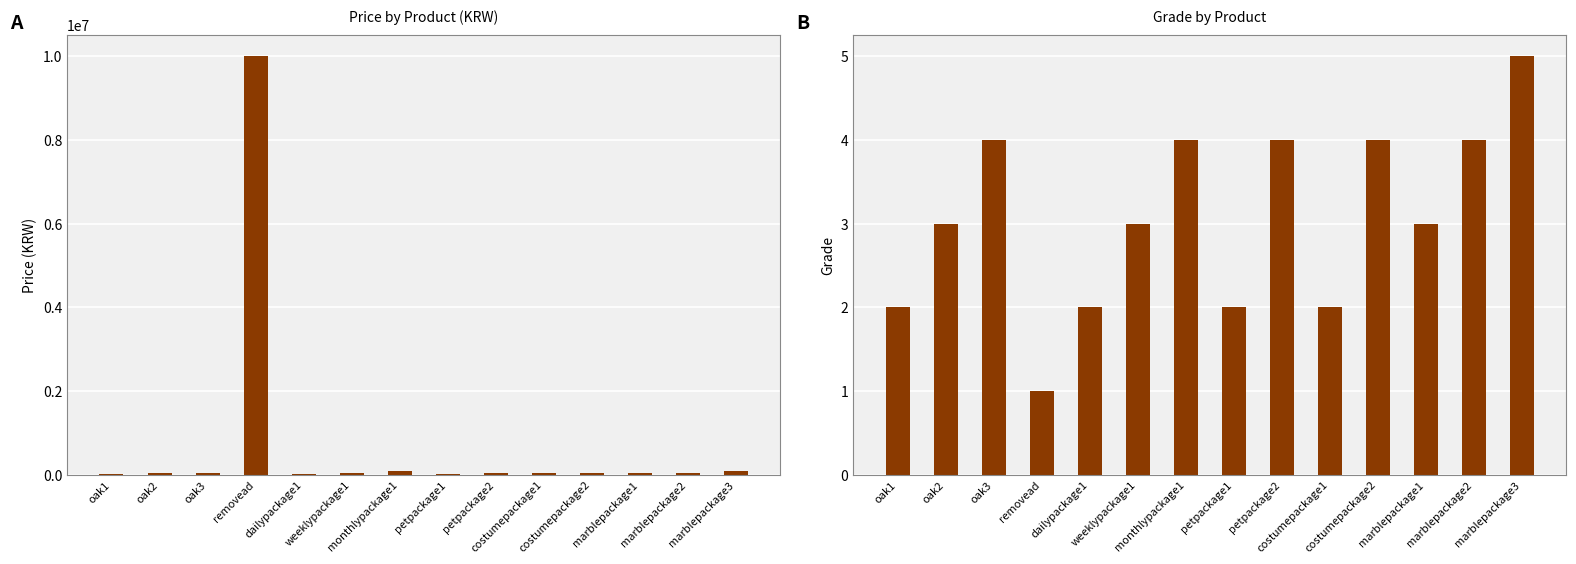

At which label does price reach its peak?

removead